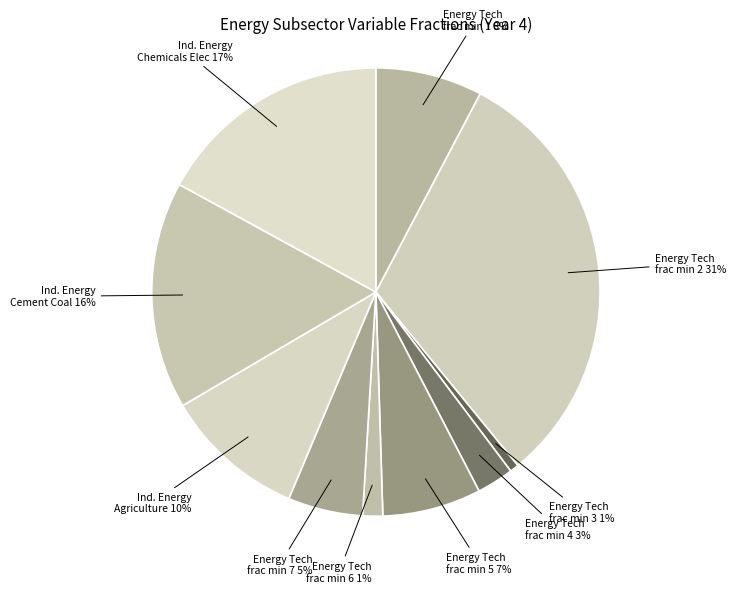

Do Ind. Energy Agriculture and Ind. Energy Chemicals Elec together represent more than half of the pie?

No